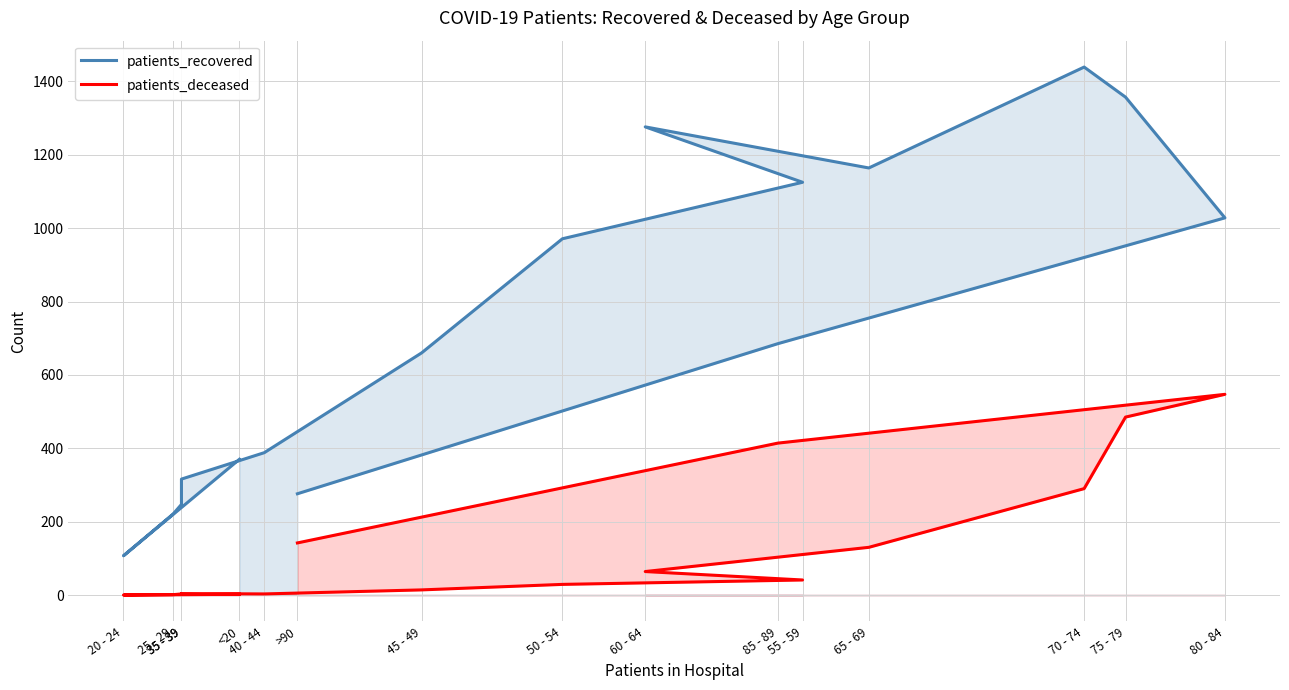

What is the spread (max minus min) of values at 35 - 39?

244